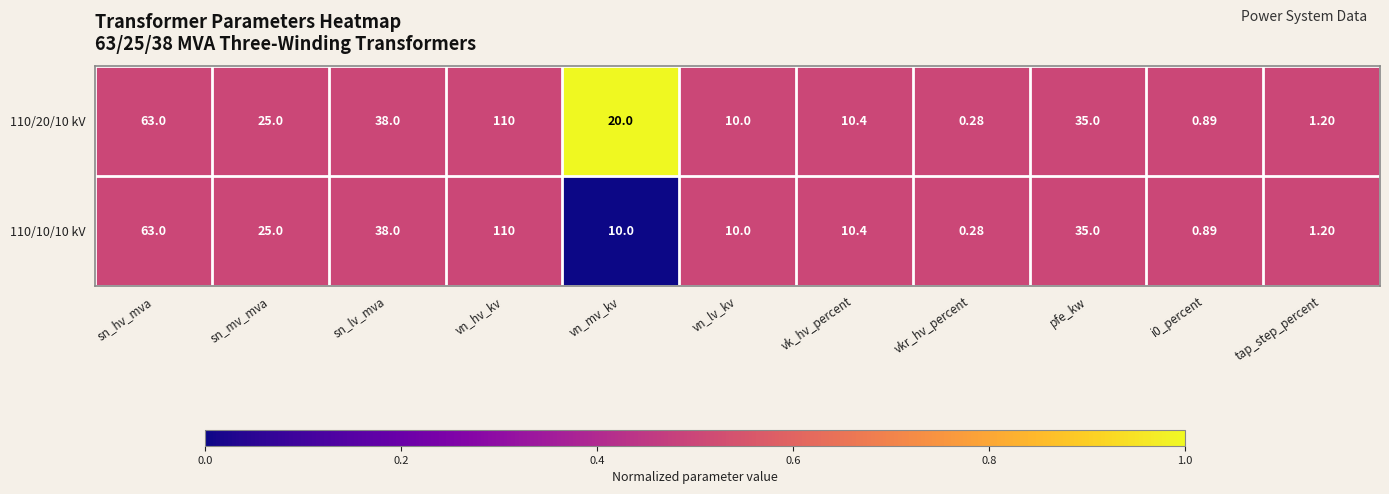

Which series has the largest total across all categories?

110/20/10 kV